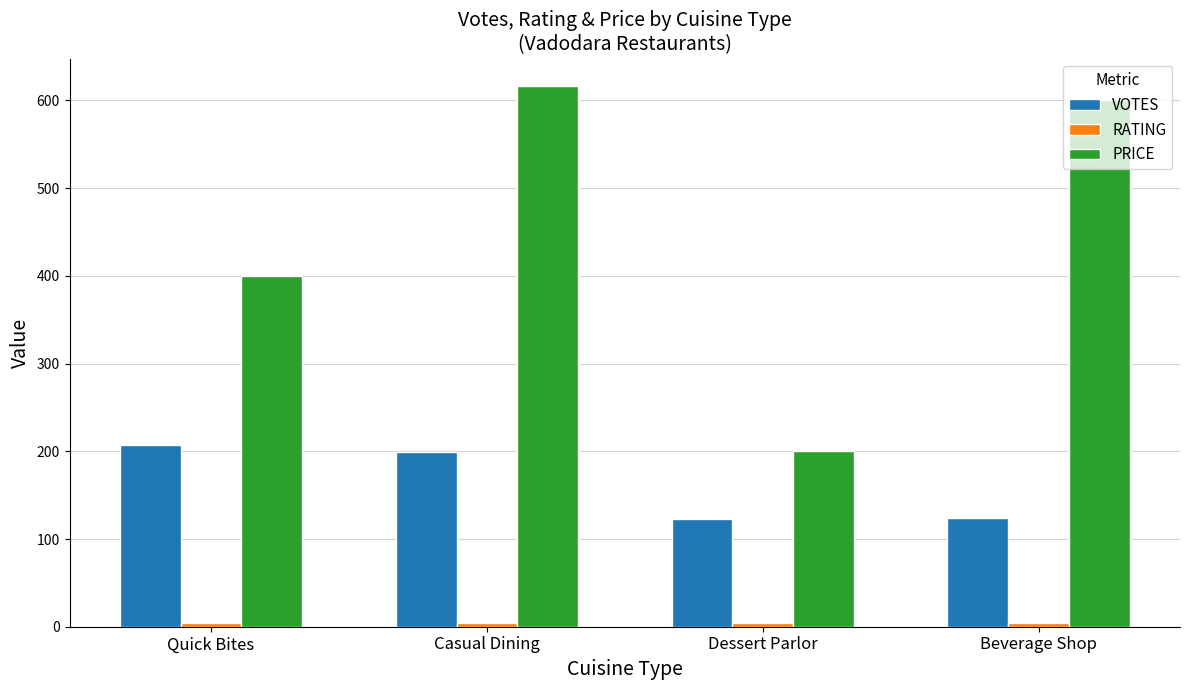

Which series has the largest range (max minus min)?

PRICE